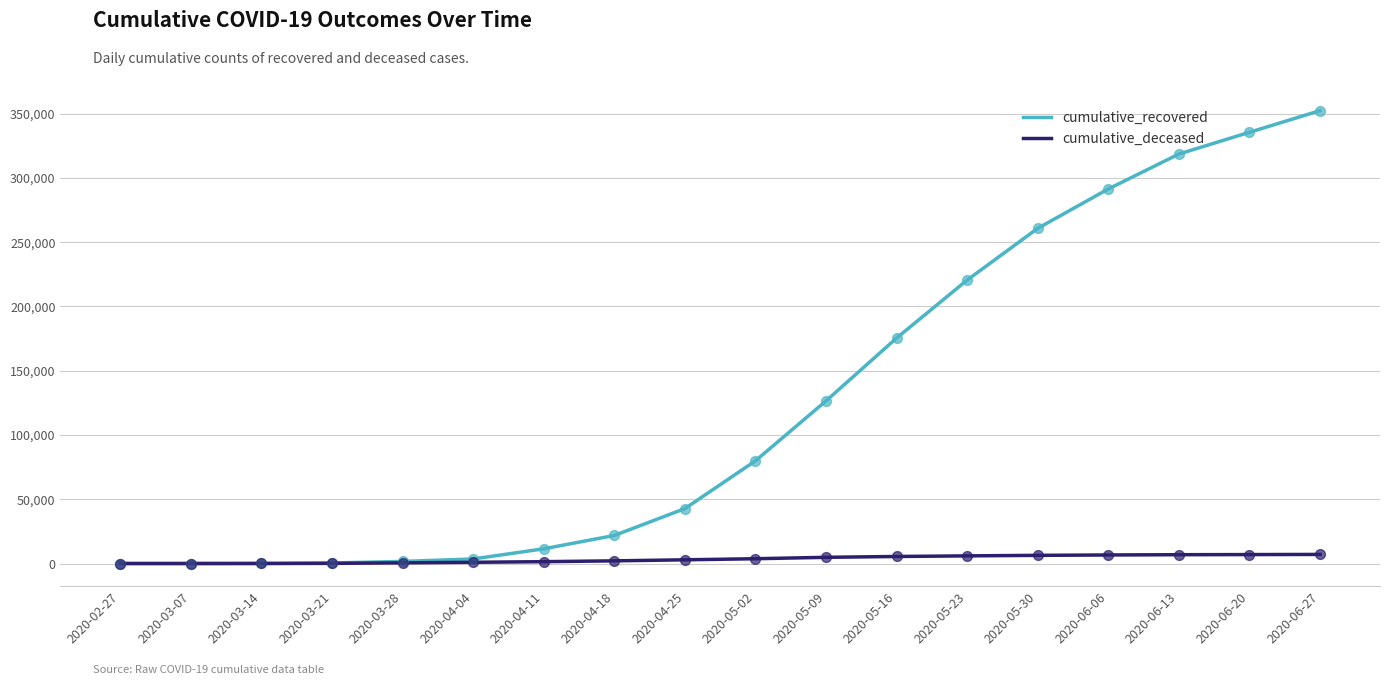

Which series has the largest range (max minus min)?

cumulative_recovered